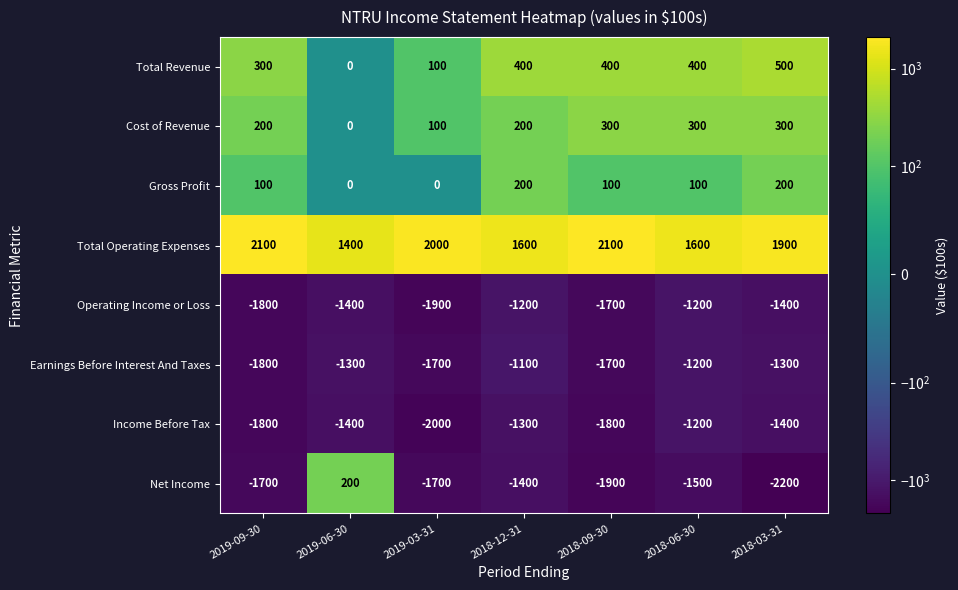

Which series has the widest spread of values?

Net Income